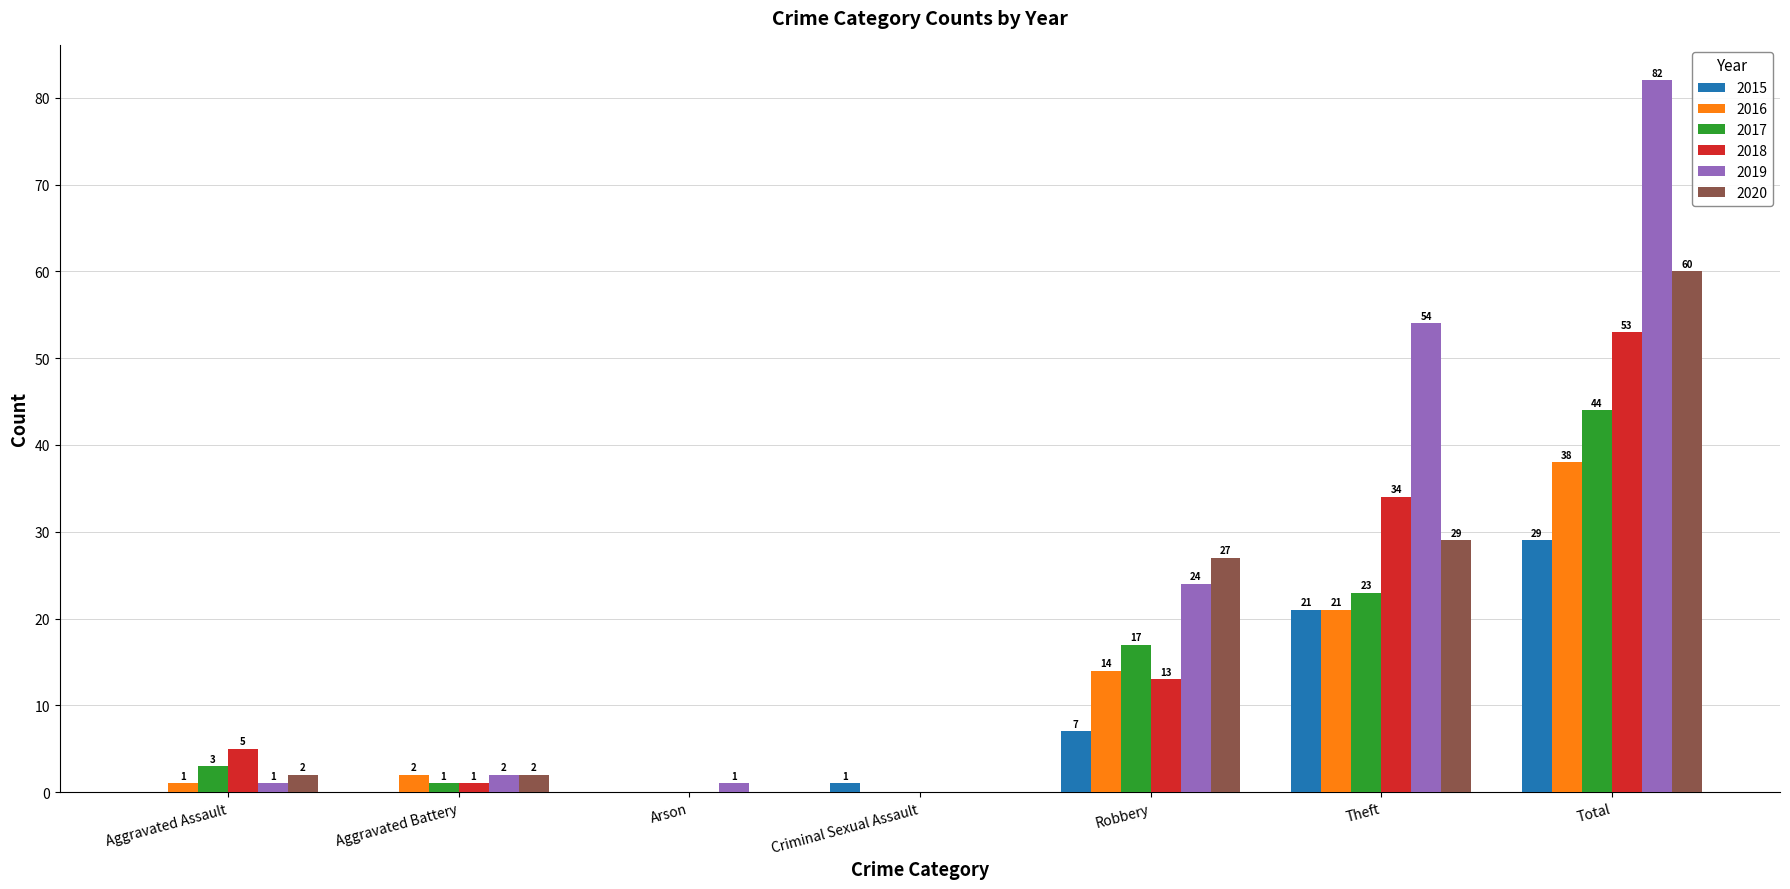

What is the sum of all 2017 values?

88